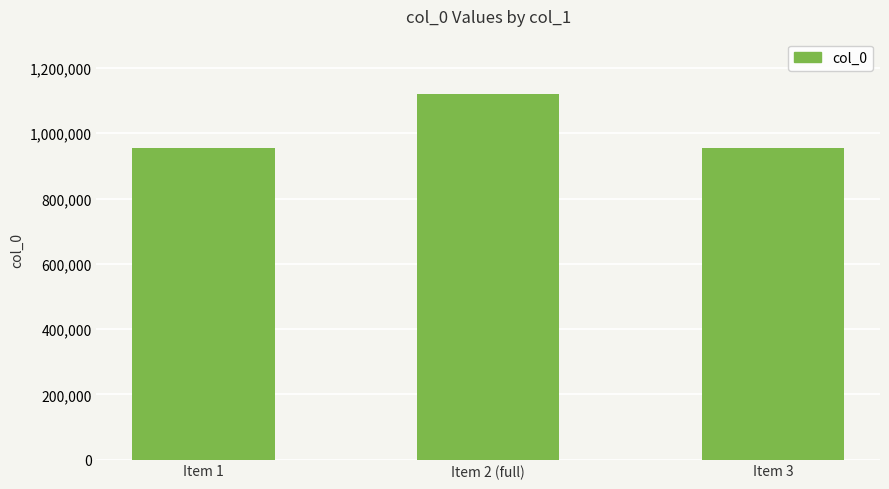

Approximately how many times larger is the value at Item 3 compared to Item 1?

1.0